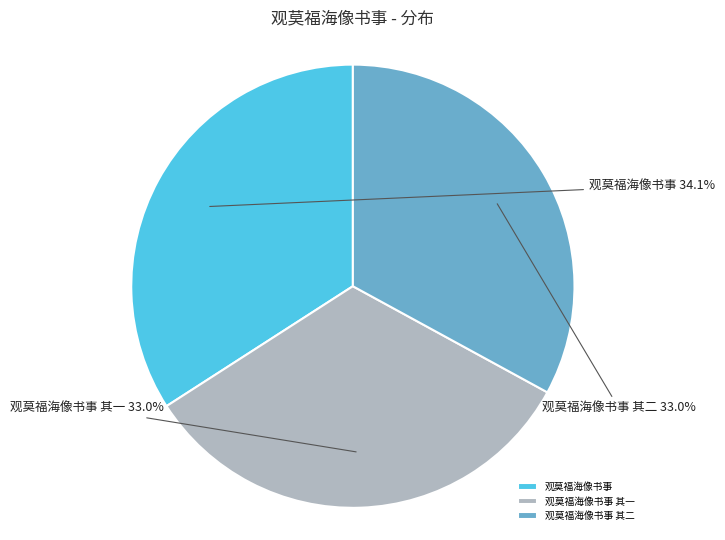

Between 观莫福海像书事 其二 and 观莫福海像书事, which is larger?

观莫福海像书事